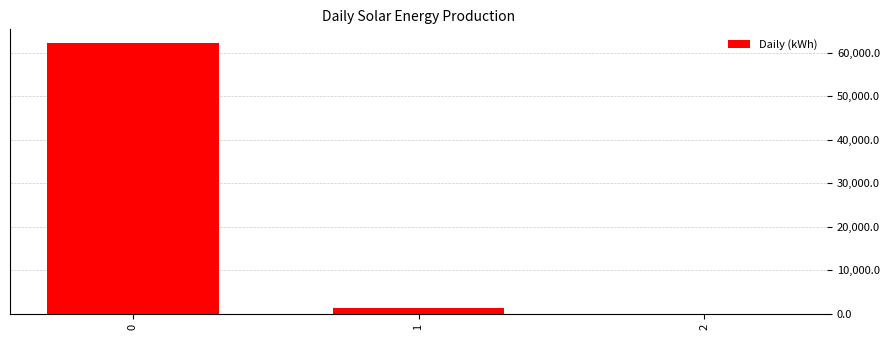

What is the maximum value shown in the chart?

62210.5